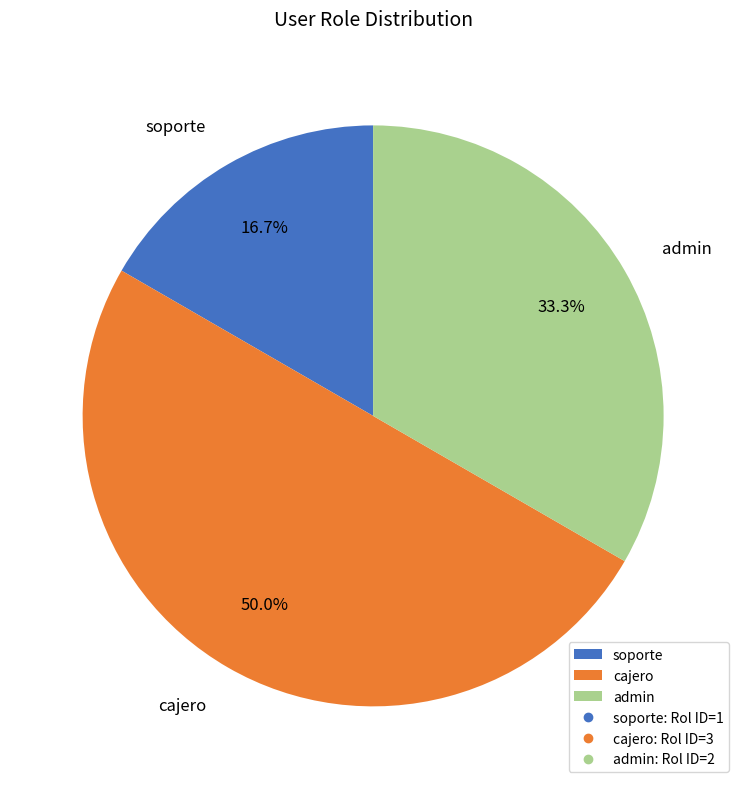

How many slices are in this pie chart?

3